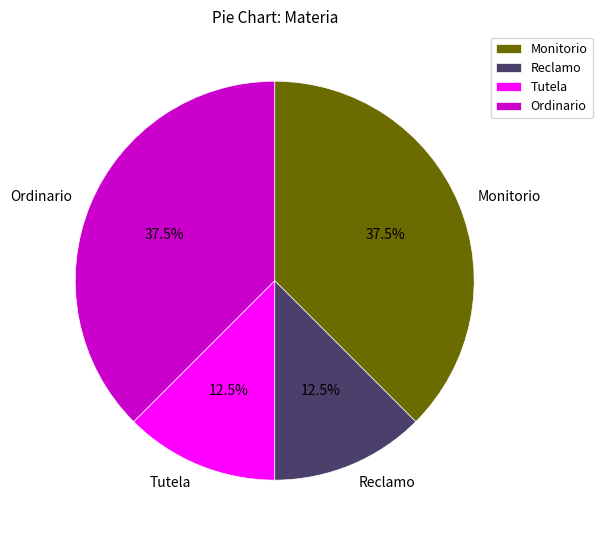

Is Reclamo the majority of the pie?

No